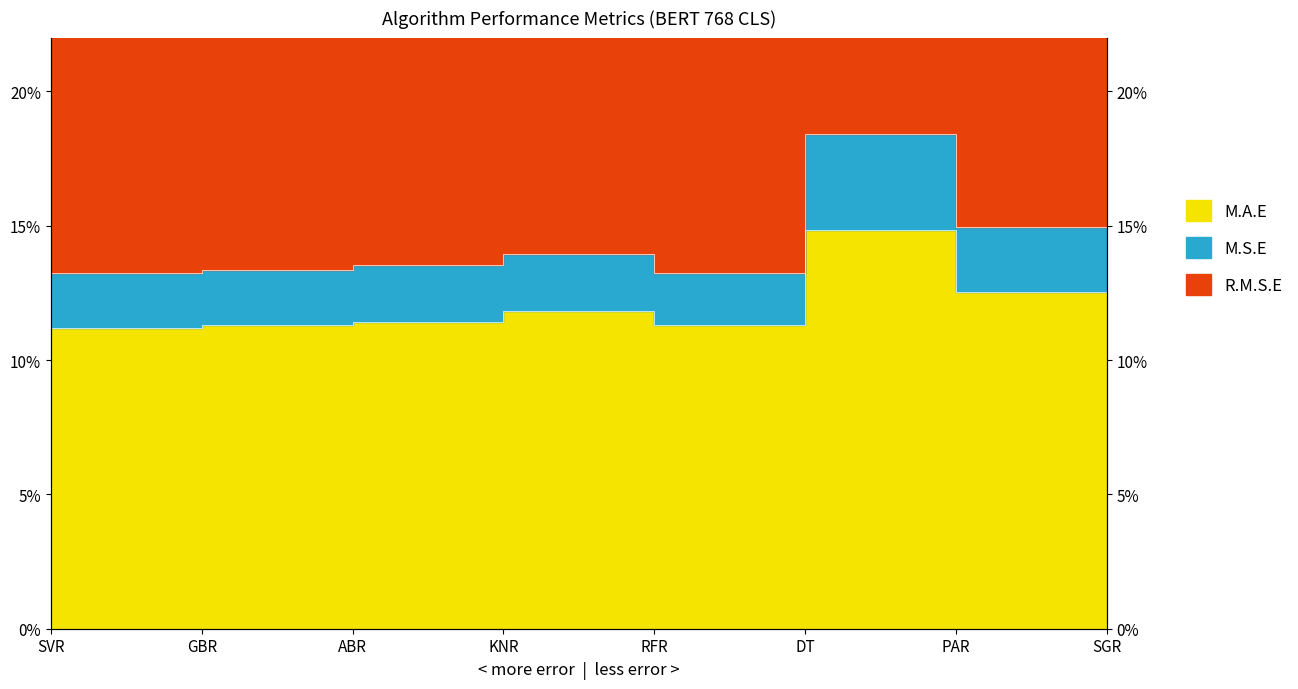

Which label corresponds to the largest value in the chart?

DT